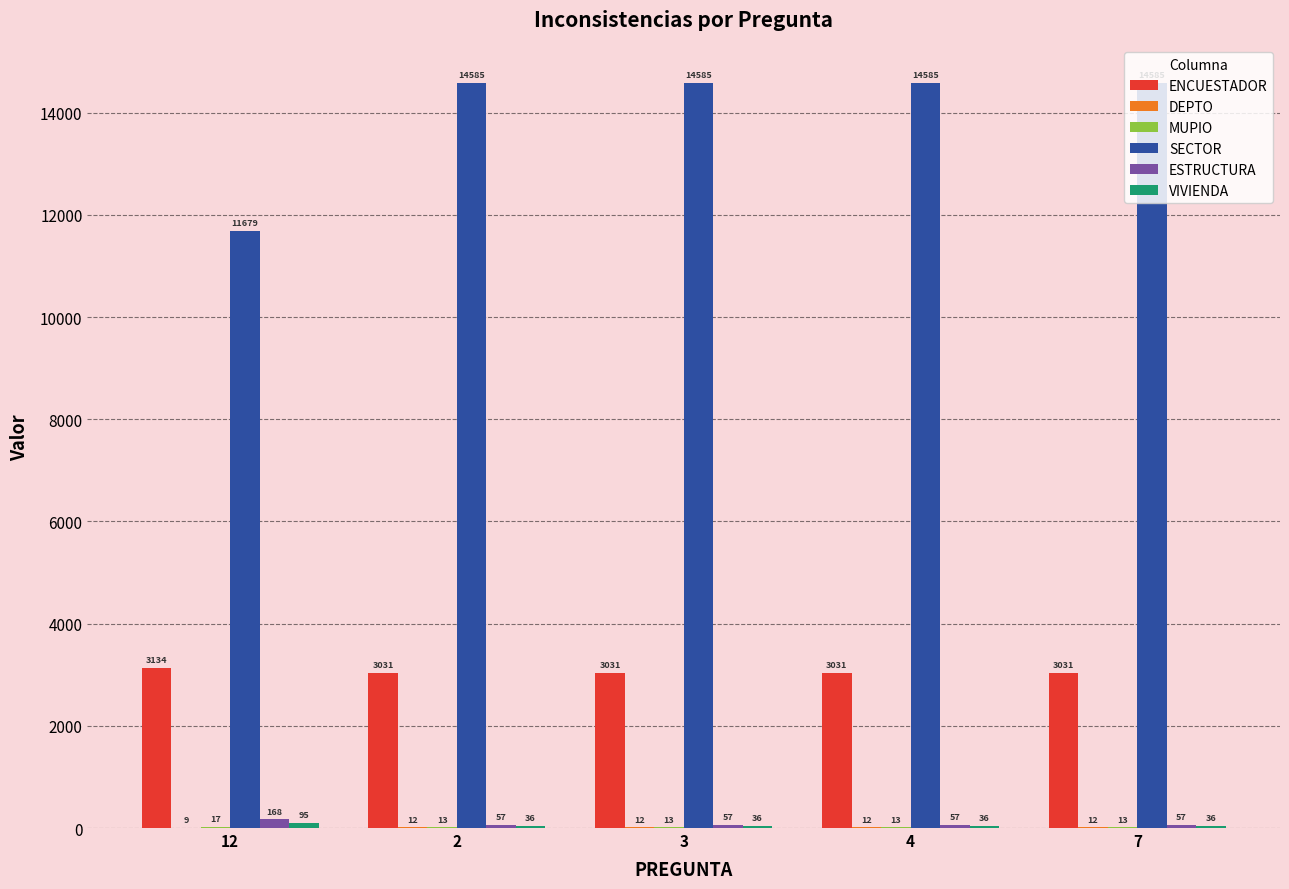

True or false: SECTOR has a value of 11679 at 12.

True